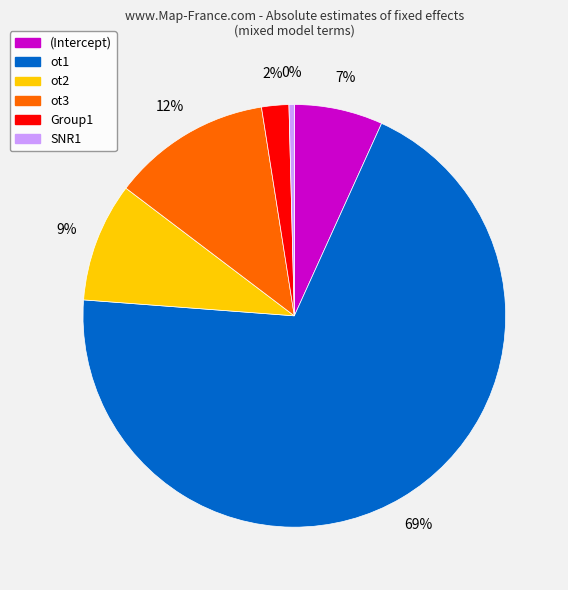

How many slices are in this pie chart?

6